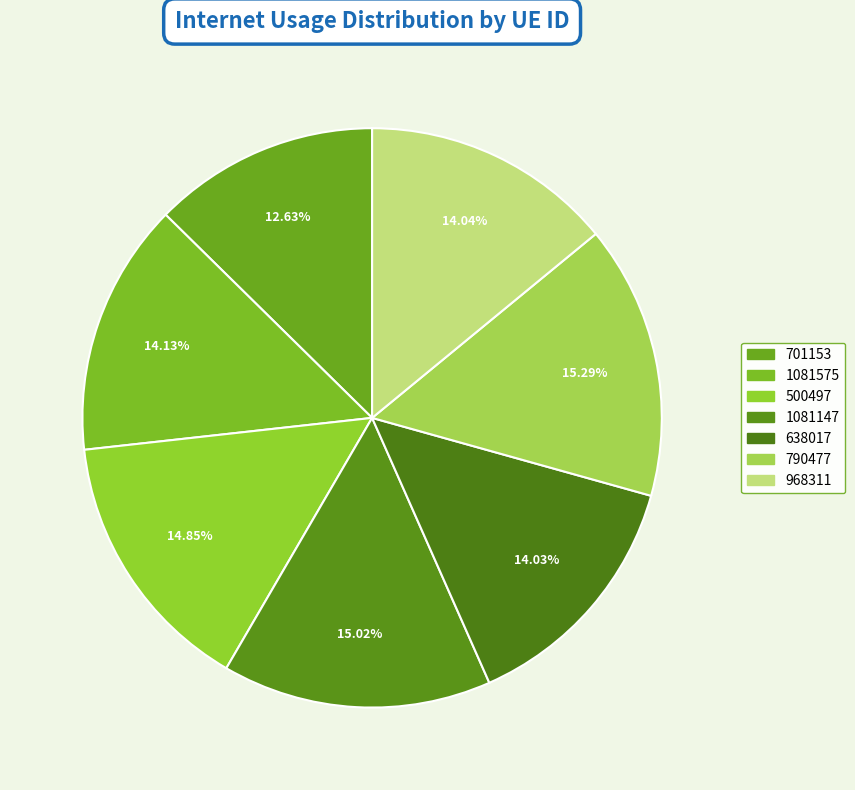

What percentage is the 500497 slice, to the nearest percent?

15%